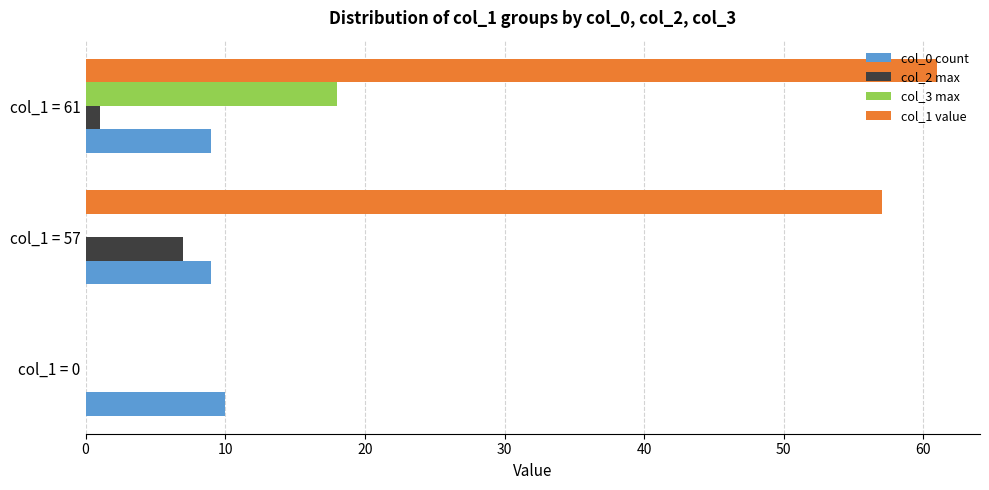

The value of col_3 max at col_1 = 0 is 0. True or false?

True